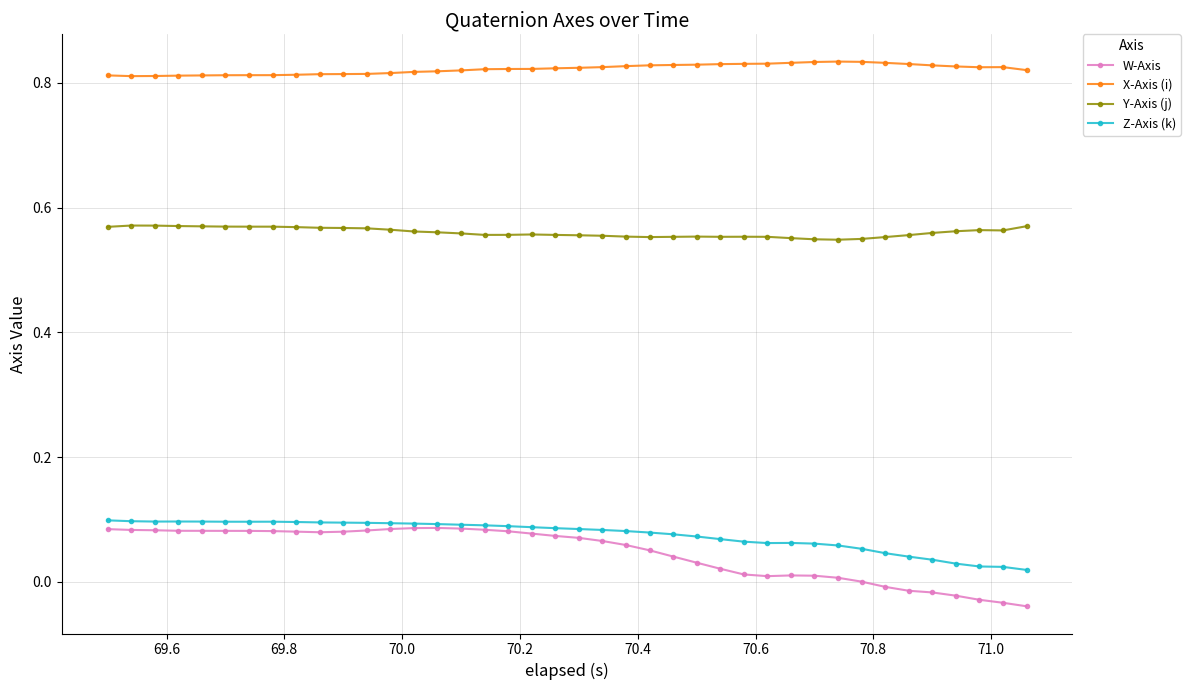

Which series has the largest range (max minus min)?

W-Axis